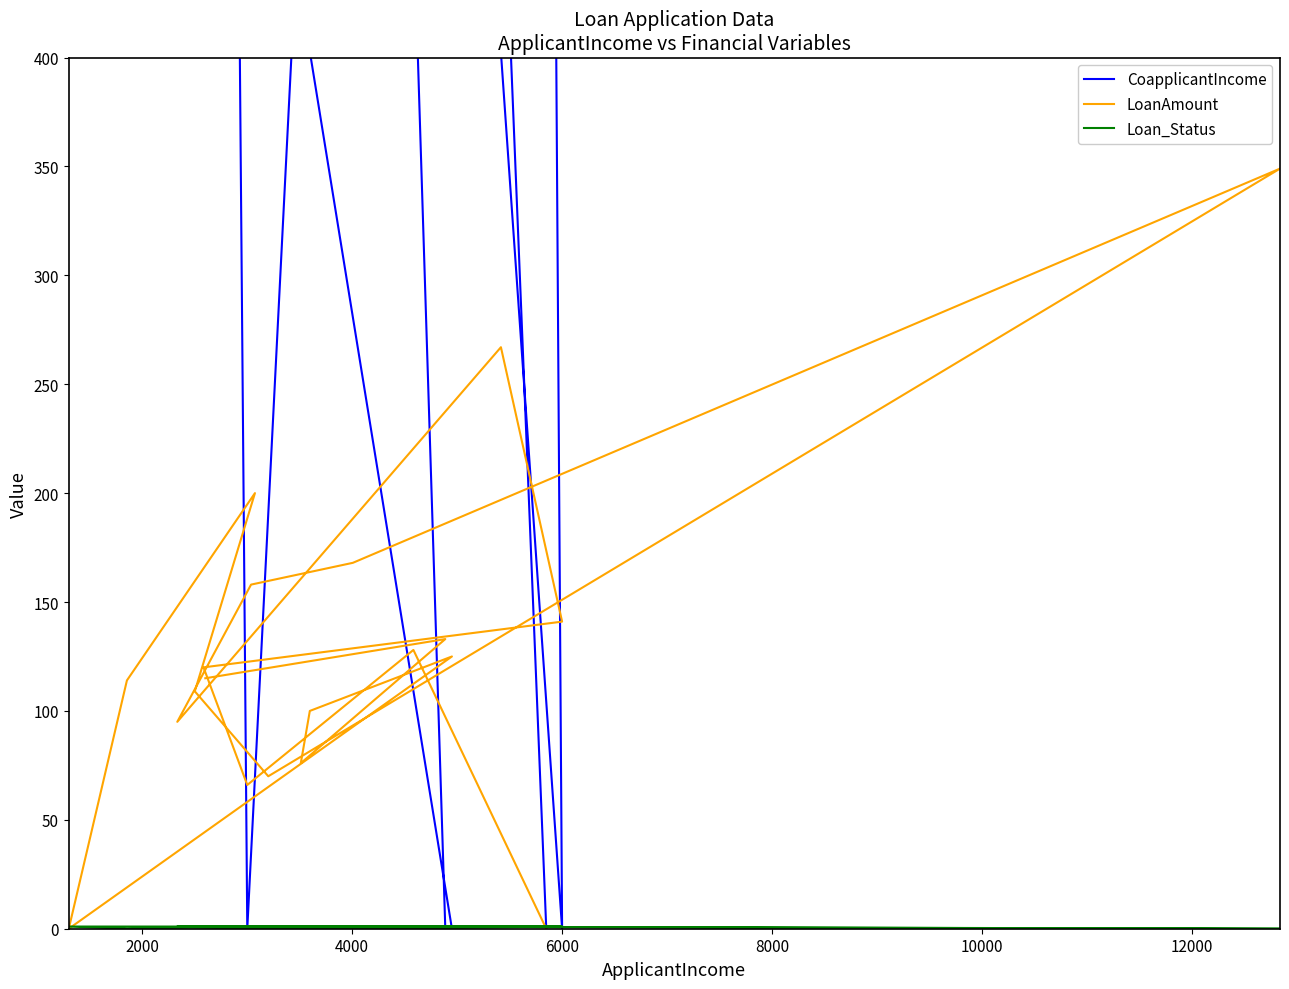

What is the difference between the maximum and minimum values in the CoapplicantIncome series?

10968